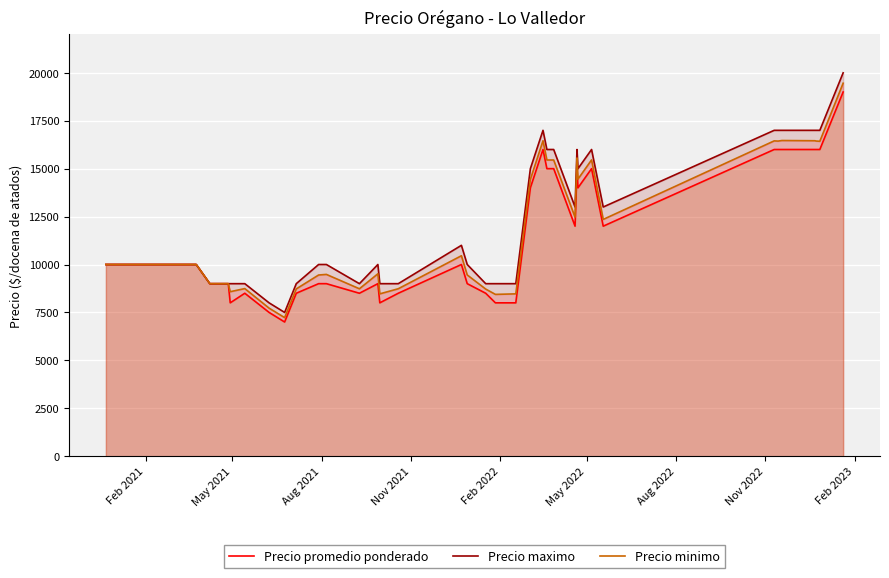

What is the minimum value for Precio minimo?

7229